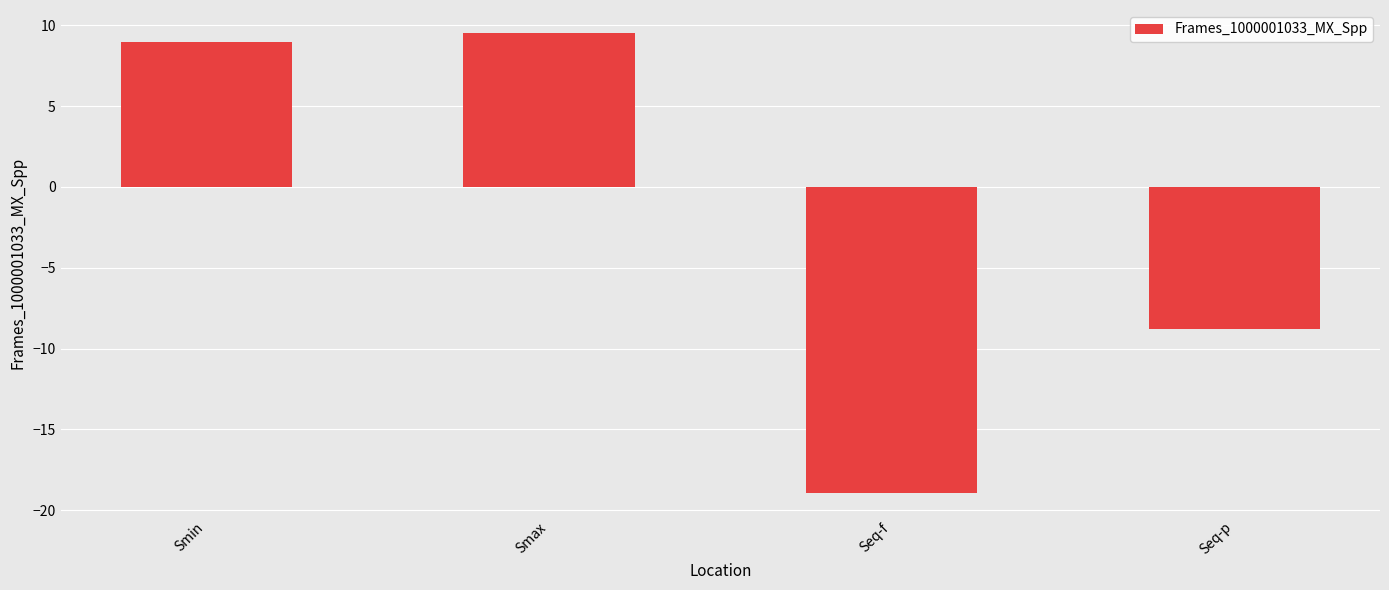

Which category has the lowest value across all series?

Seq-f